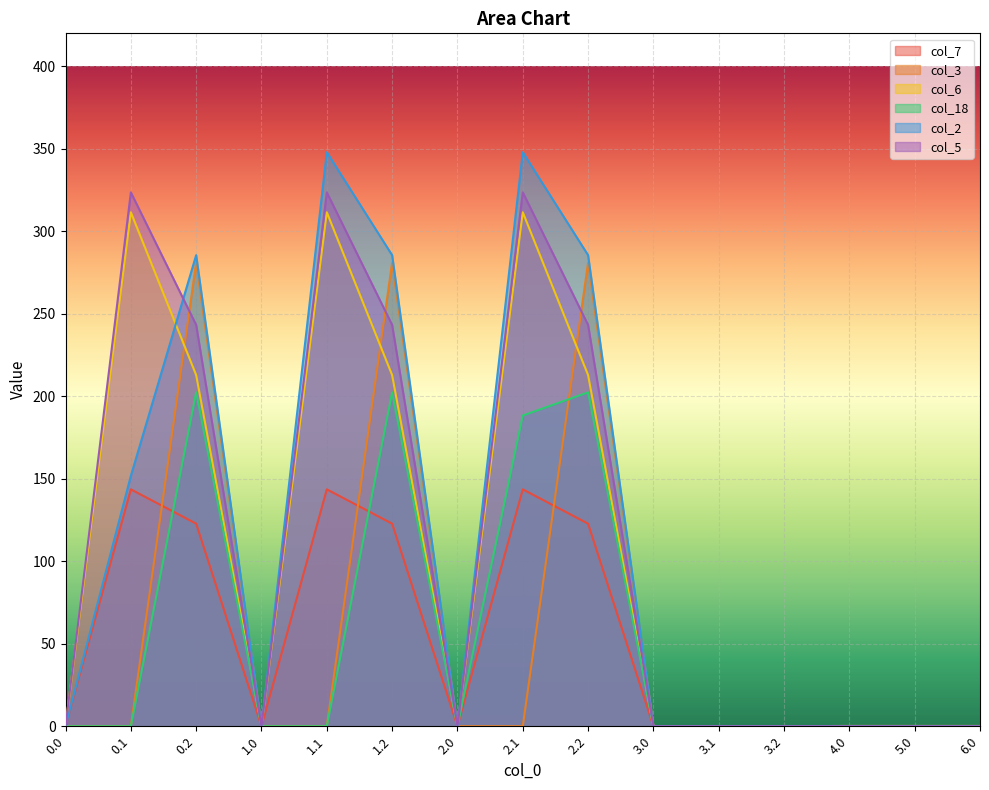

How many lines are shown in the chart?

6